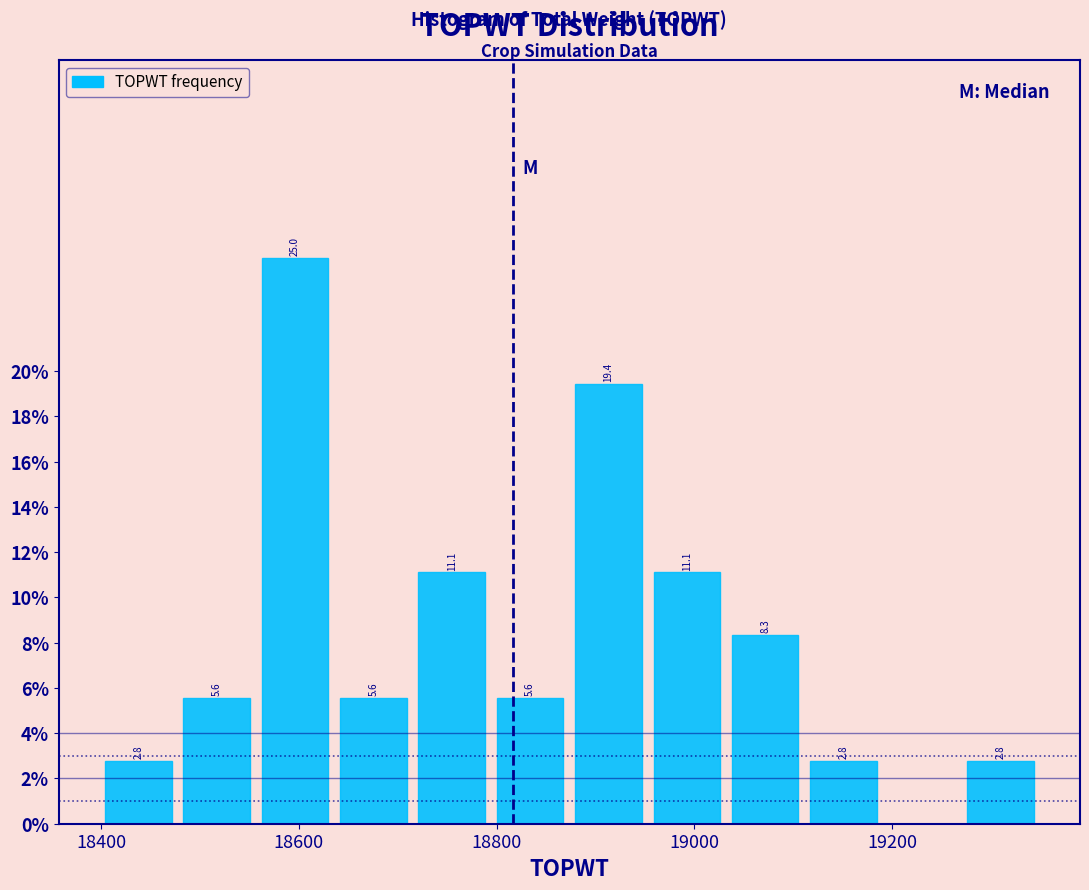

Around what value on the x-axis is the tallest bar? Give the approximate position of its centre, as read against the axis.

18600